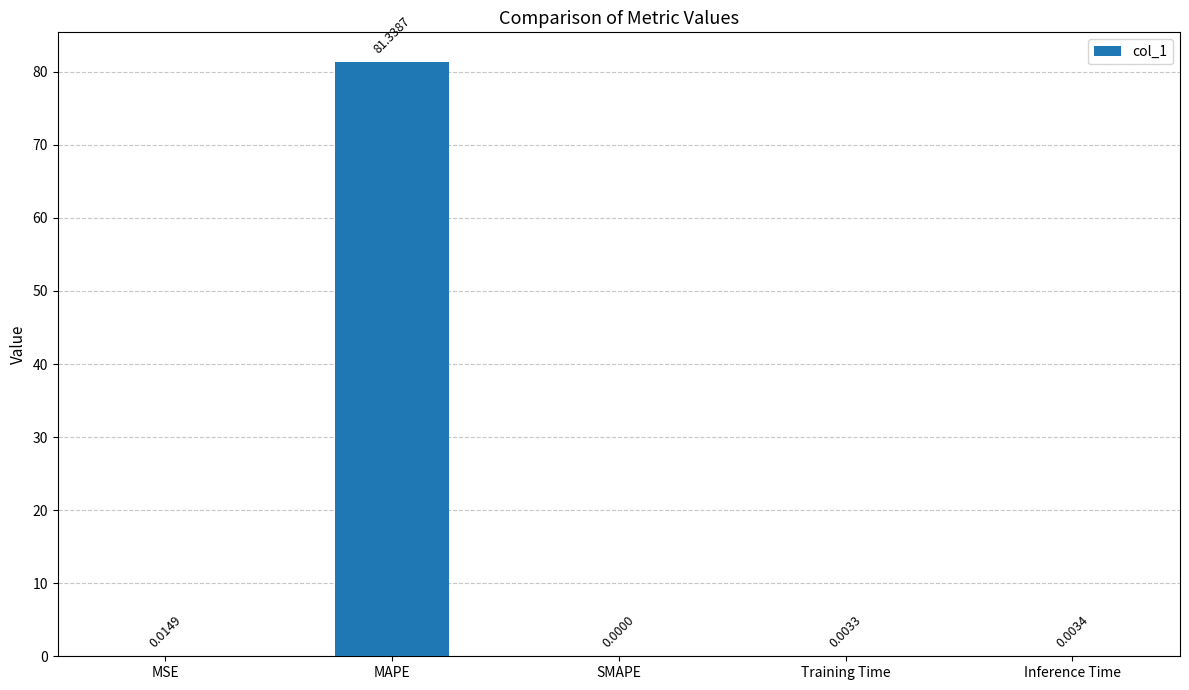

Which label corresponds to the largest value in the chart?

MAPE